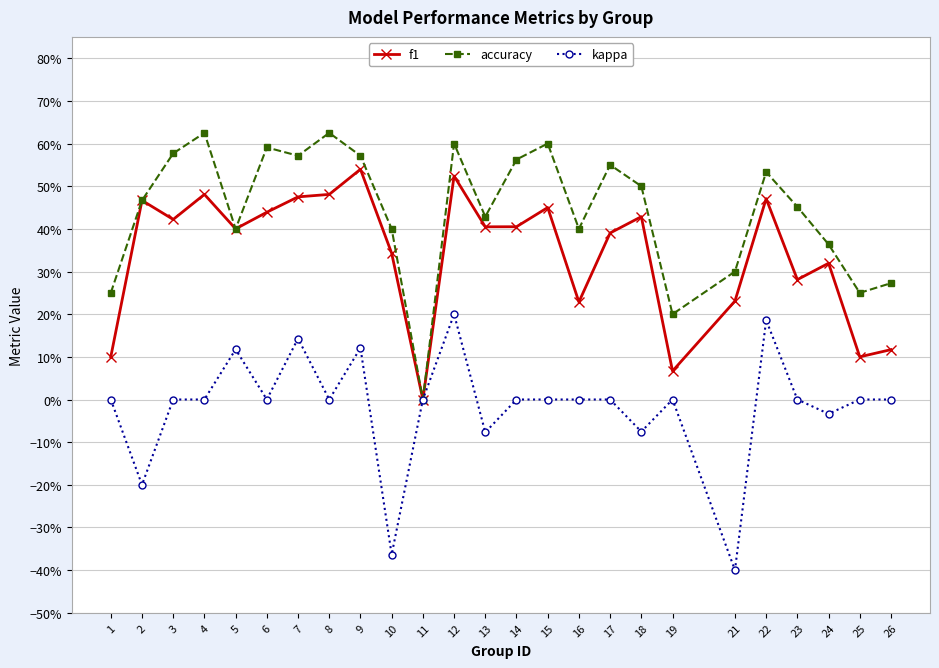

What are all the series names shown in the legend?

f1, accuracy, kappa